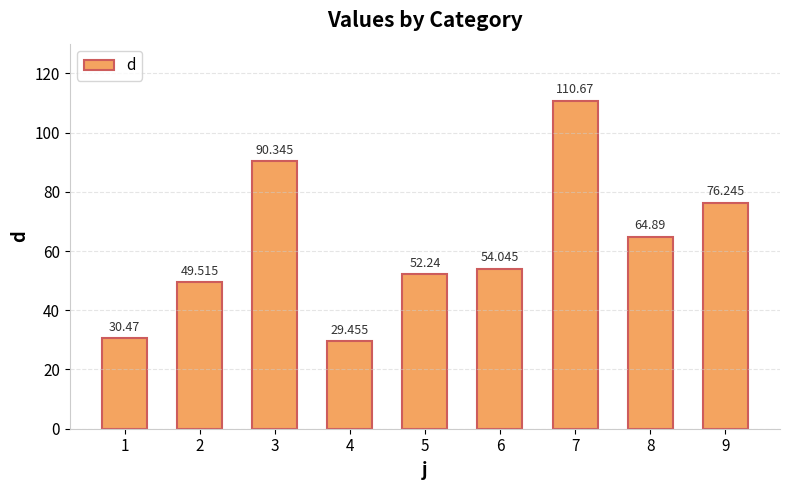

What is the value of the 4th bar from the left?

29.5